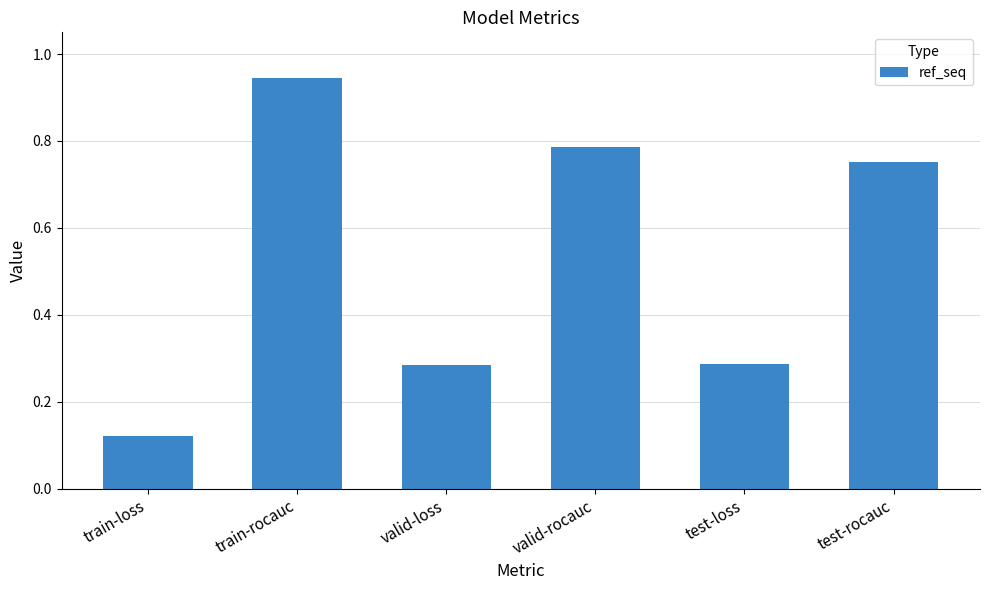

Is it true that the value at train-loss is 0.2?

False